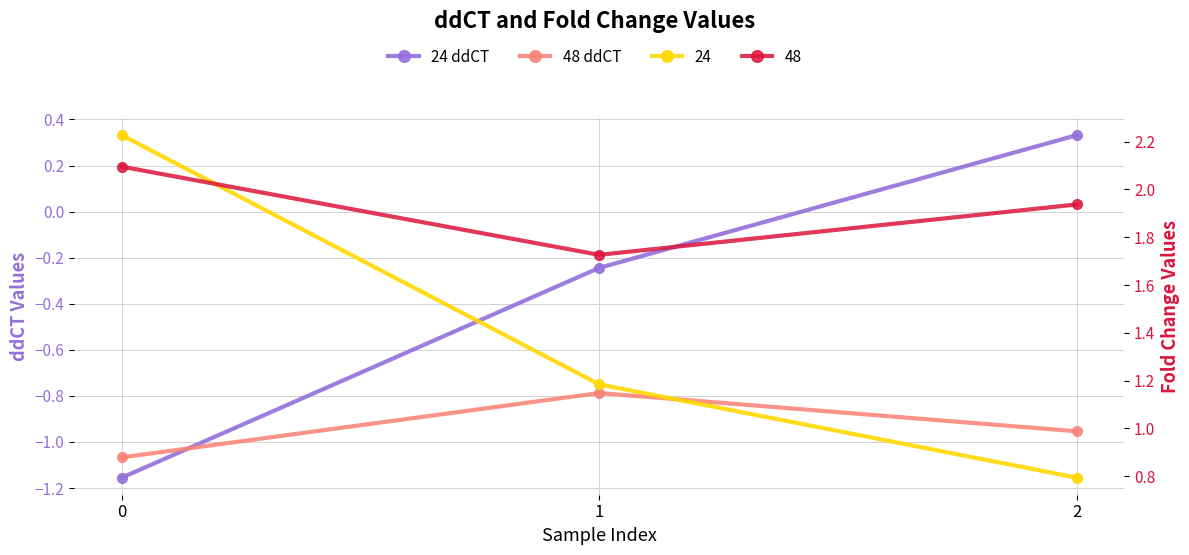

What is the value of the 24 ddCT point at the 3rd from the left?

0.3